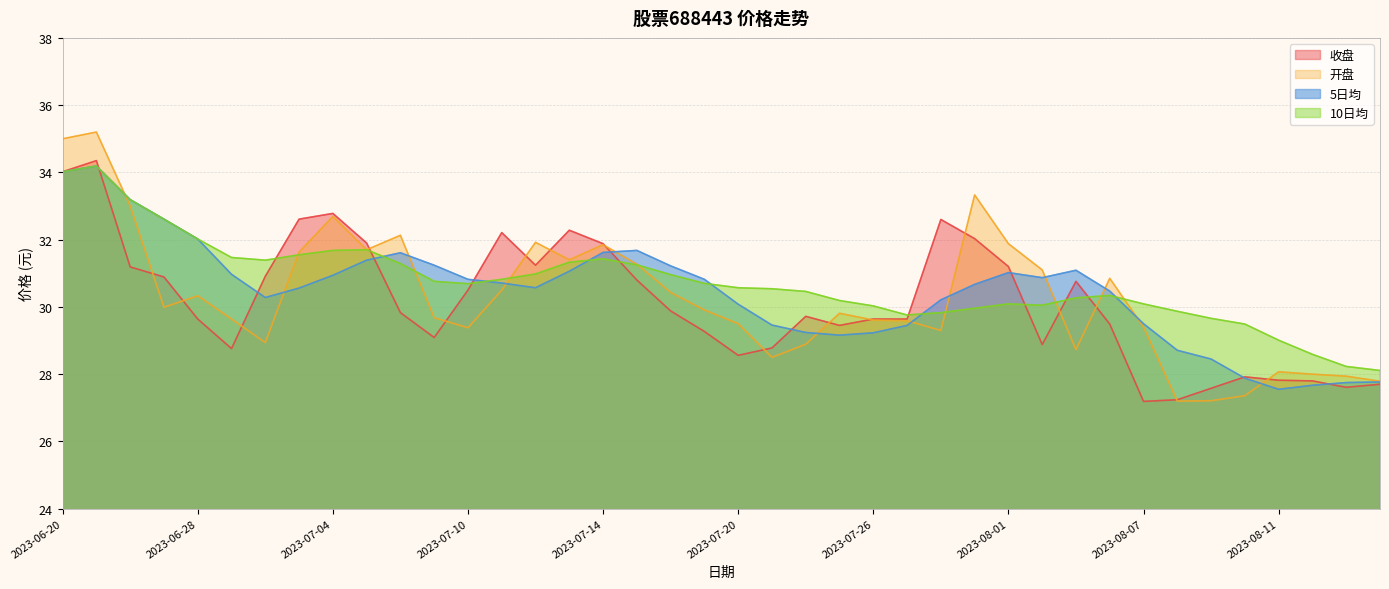

What is the sum of all 收盘 values?

1205.6